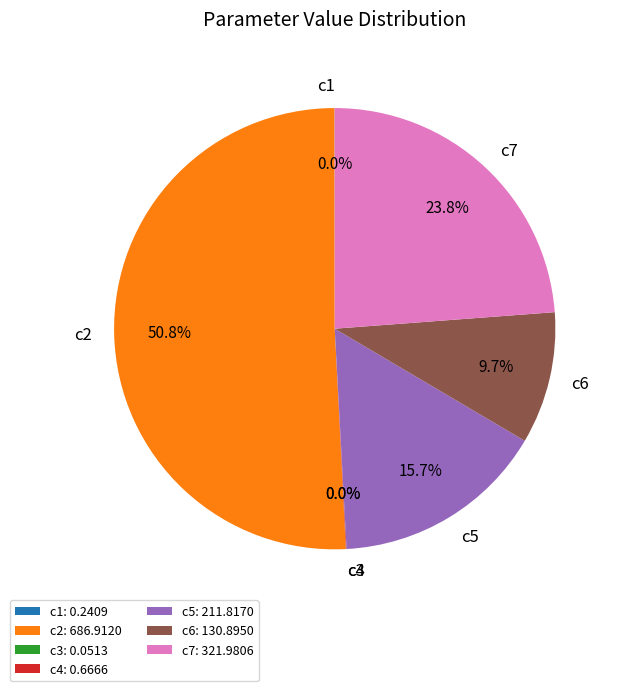

What percentage is NOT represented by c7?

76.2%